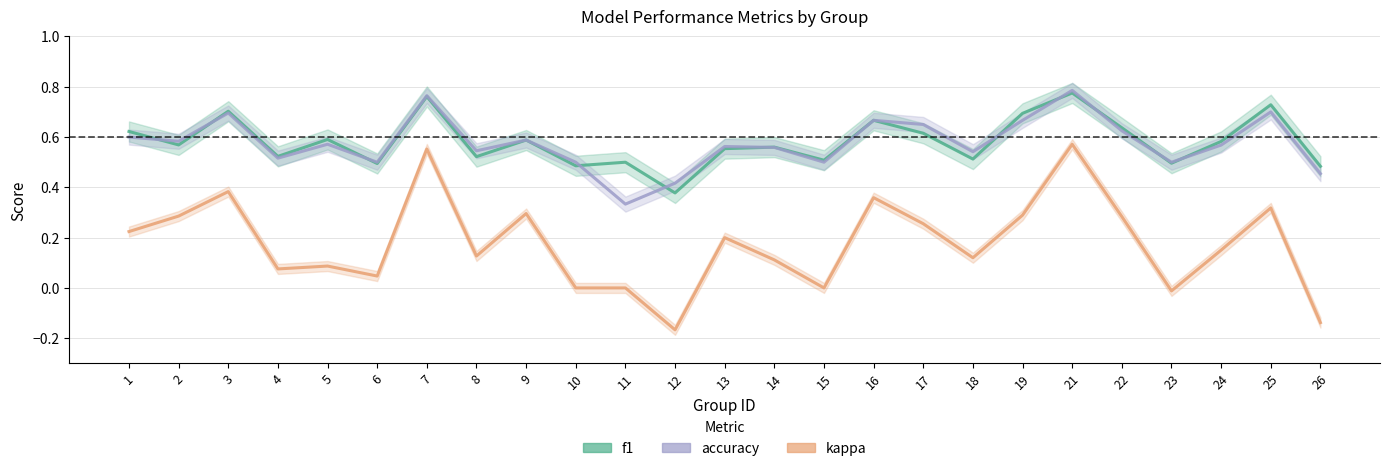

At which label is kappa closest to 0?

10